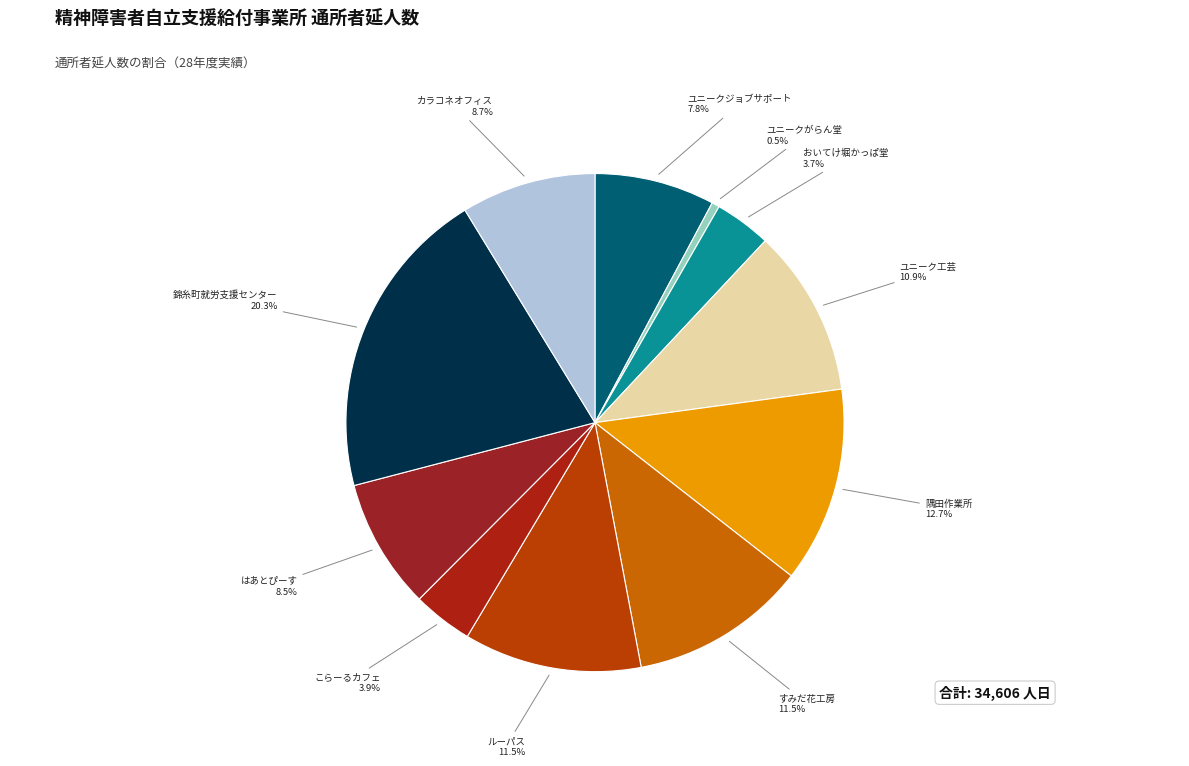

Rank the categories by value from highest to lowest.

錦糸町就労支援センター, 隅田作業所, ルーパス, すみだ花工房, ユニーク工芸, カラコネオフィス, はあとぴーす, ユニークジョブサポート, こらーるカフェ, おいてけ堀かっぱ堂, ユニークがらん堂